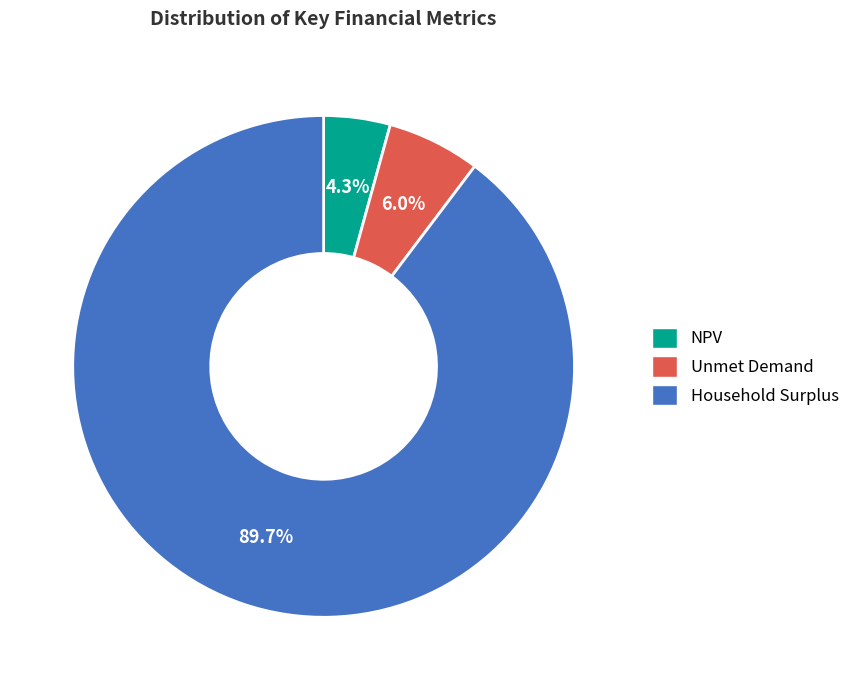

To the nearest percent, what percentage of the pie is Household Surplus?

90%